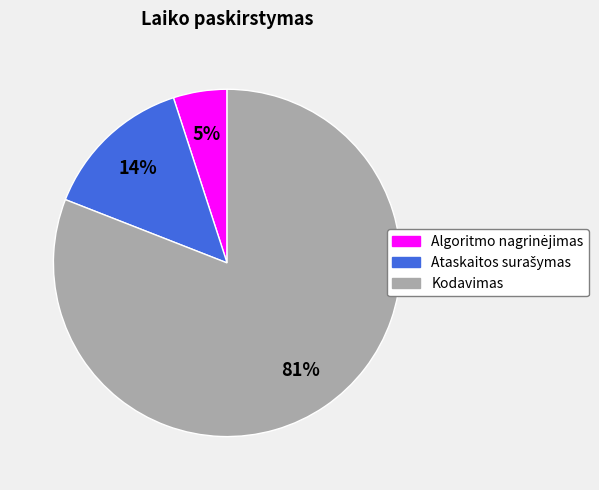

What is the largest slice in the pie chart?

Kodavimas